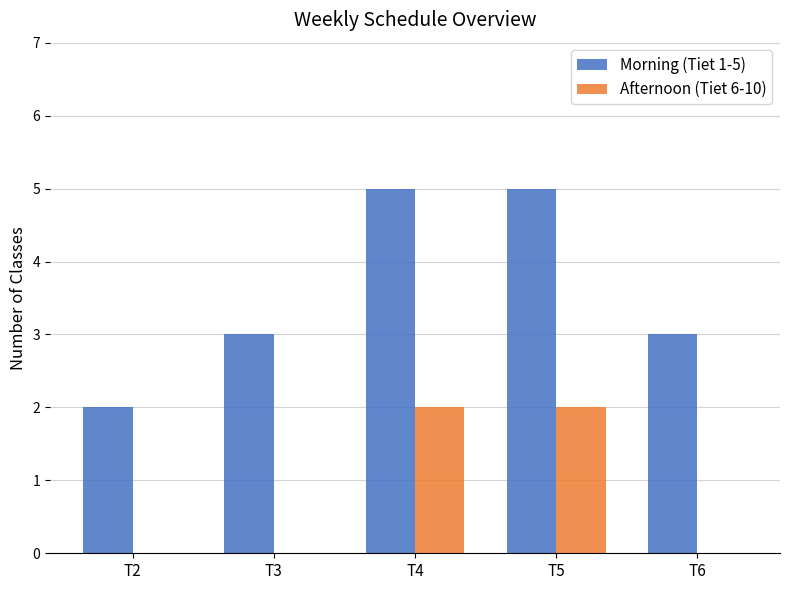

What is the sum of the Afternoon (Tiet 6-10) values at T4 and T3?

2